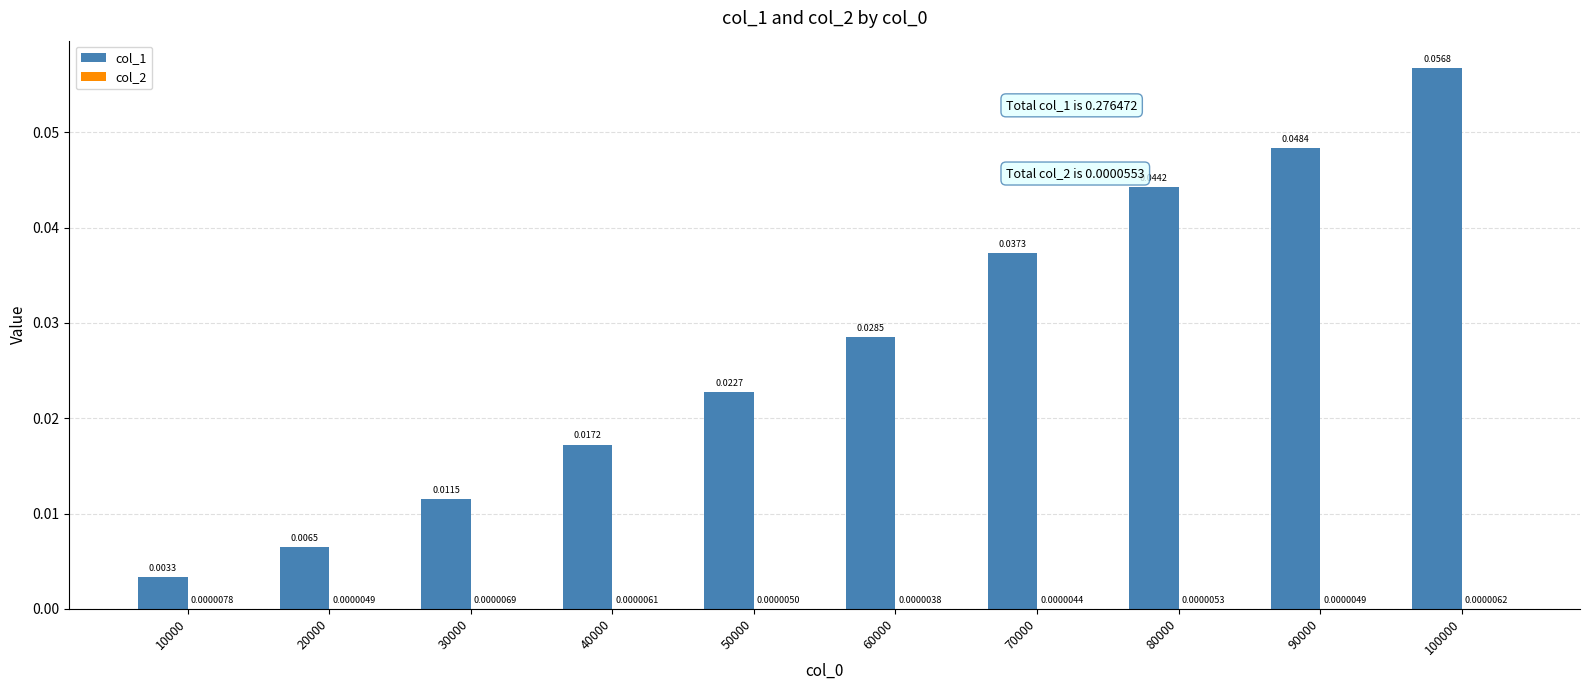

Between 10000 and 70000, which series saw the biggest shift?

col_1